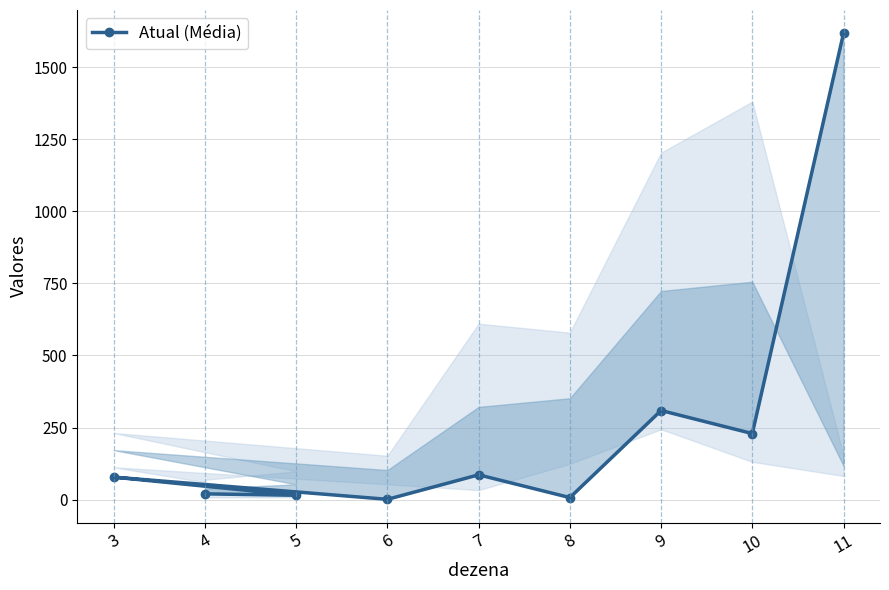

Rank the categories by value from highest to lowest.

11, 9, 10, 7, 3, 4, 5, 8, 6